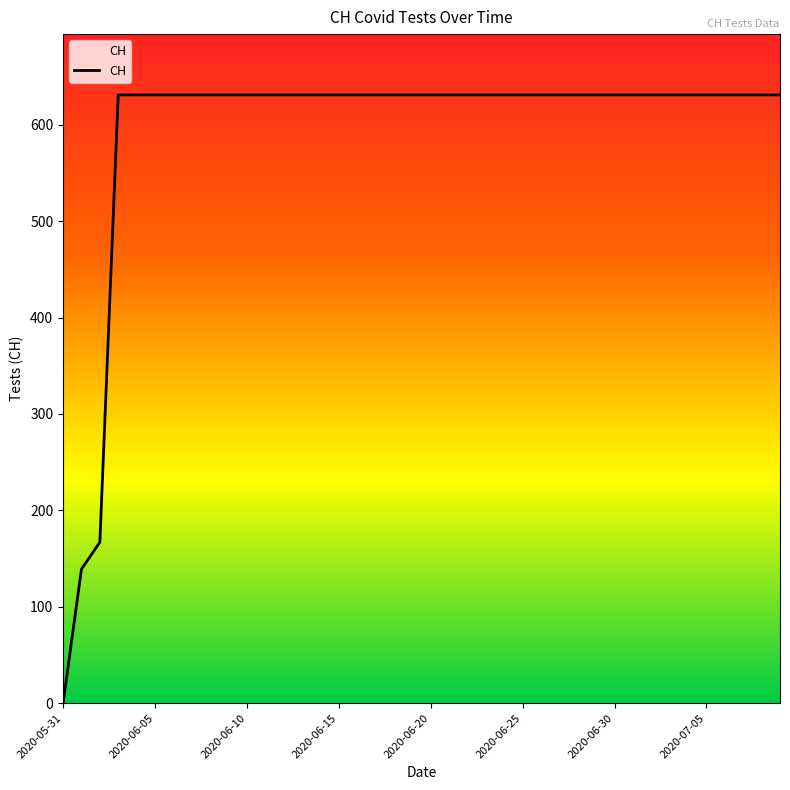

What is the greatest value displayed?

631